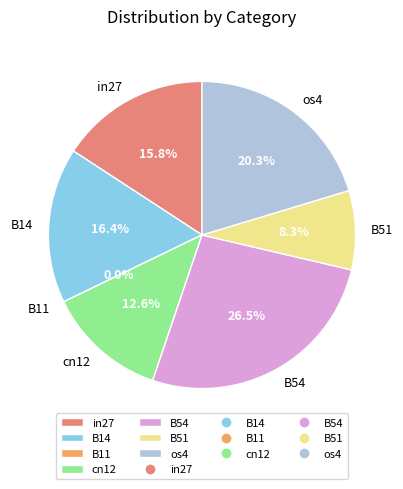

To the nearest percent, what percentage of the pie is B54?

27%